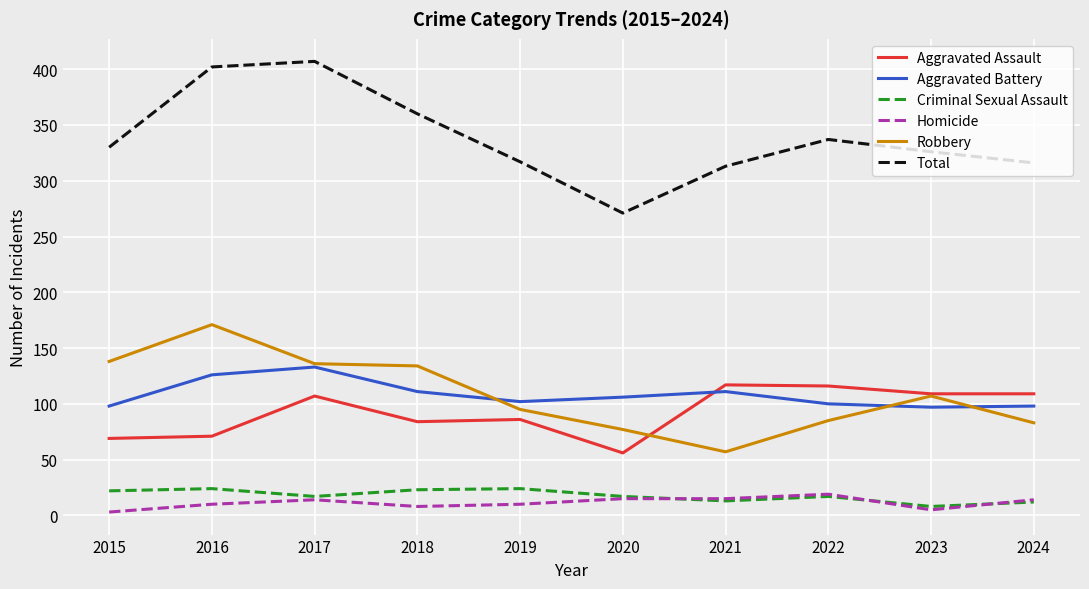

True or false: Homicide and Total cross at least once.

False